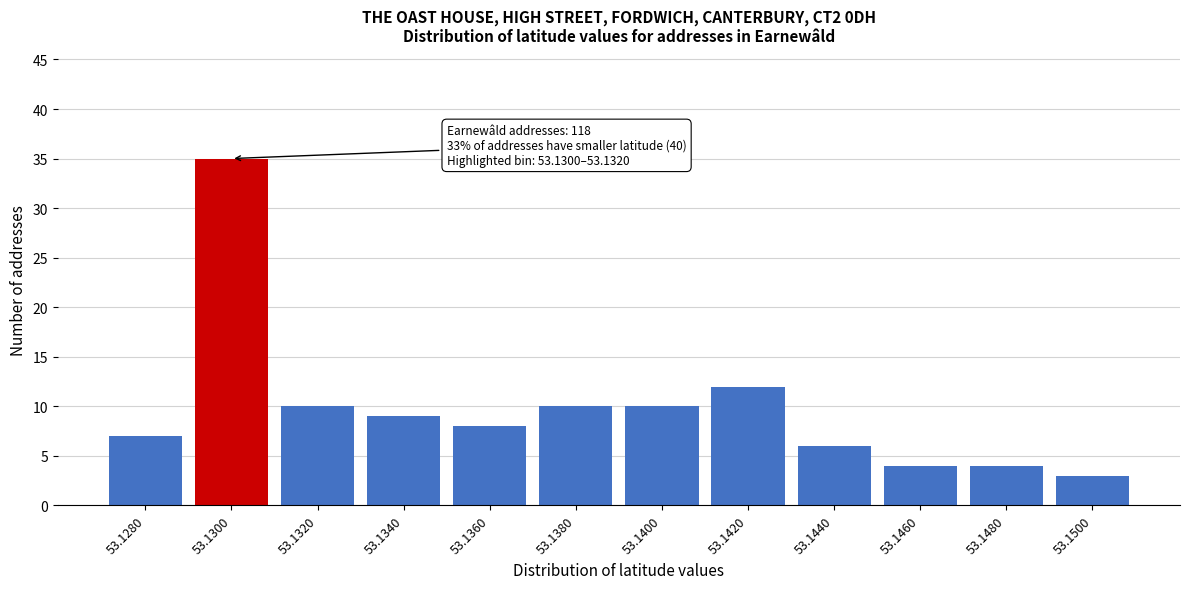

Reading left to right, what are all the values shown in this chart?

53.1280=7	53.1300=35	53.1320=10	53.1340=9	53.1360=8	53.1380=10	53.1400=10	53.1420=12	53.1440=6	53.1460=4	53.1480=4	53.1500=3